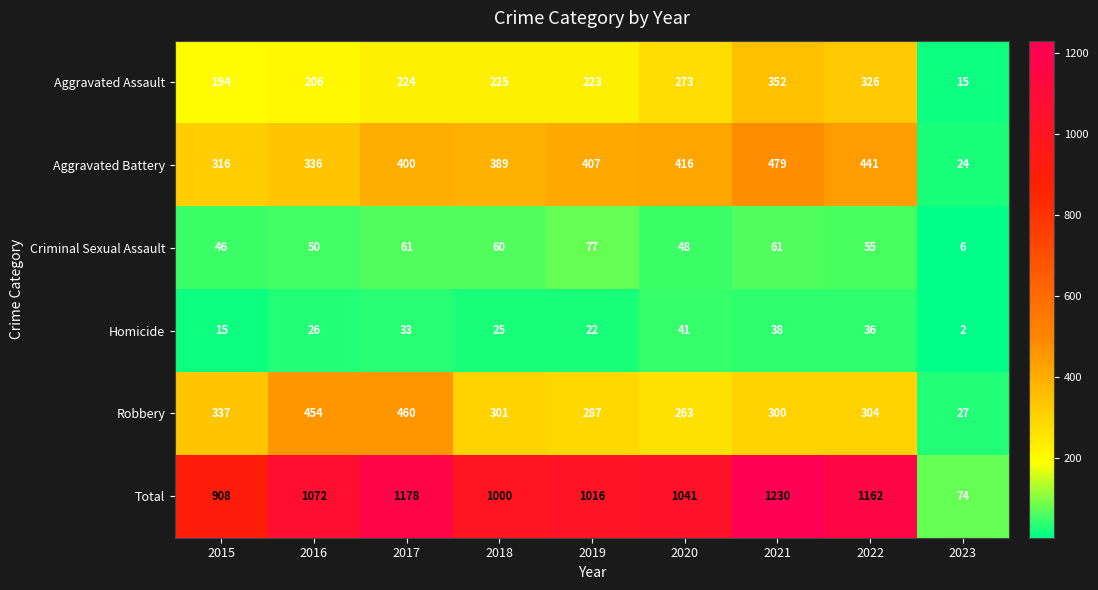

What is the sum of all Homicide values?

238